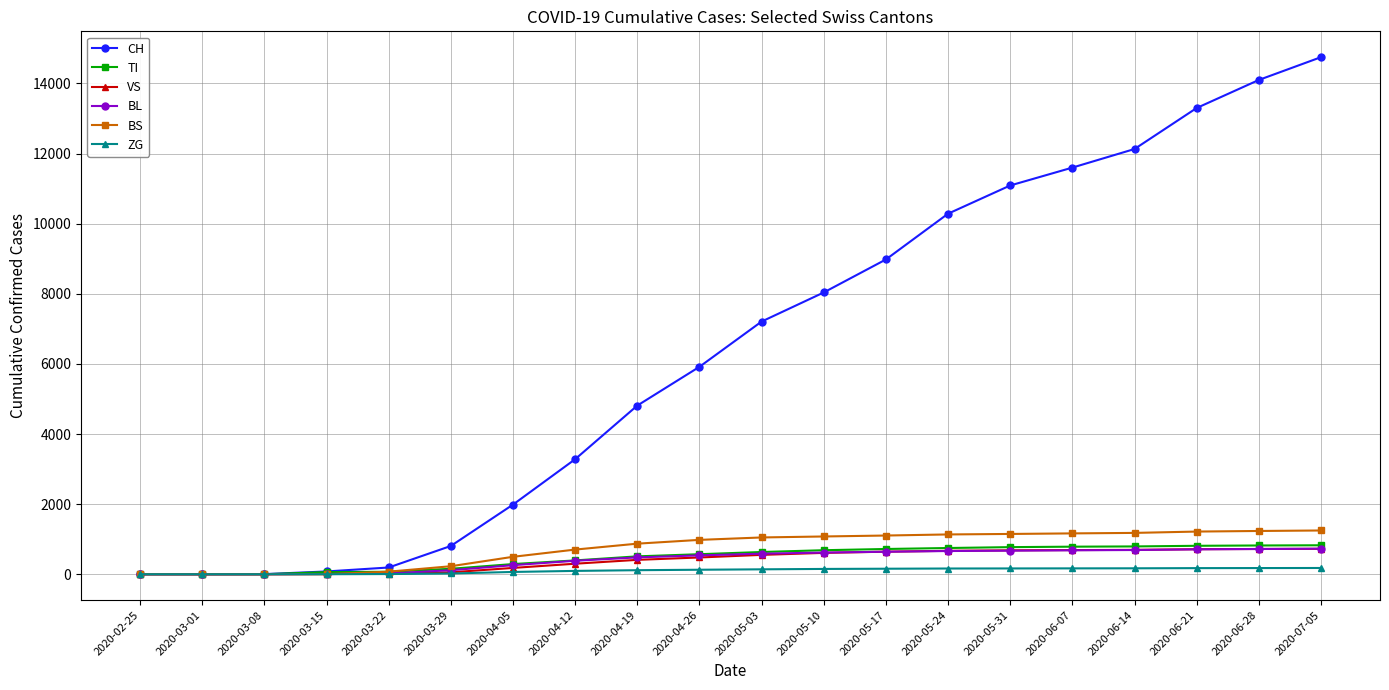

Which series has the widest spread of values?

CH